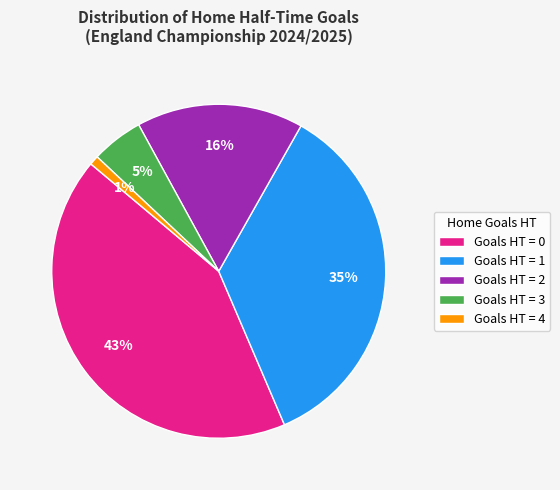

To the nearest percent, what is the average slice percentage?

20%